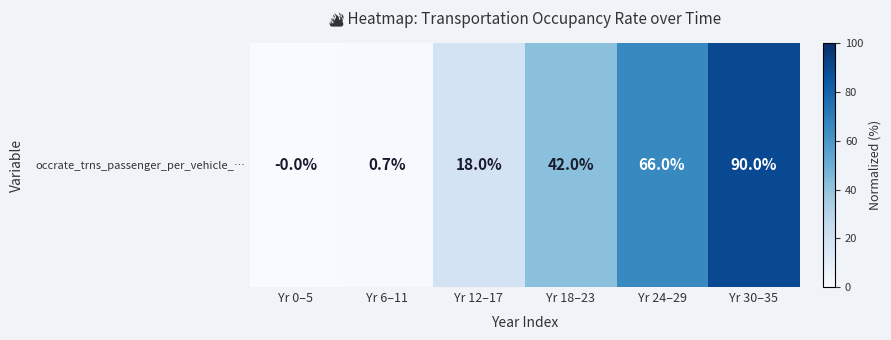

True or false: the data shows 15.9 at Yr 18–23.

False